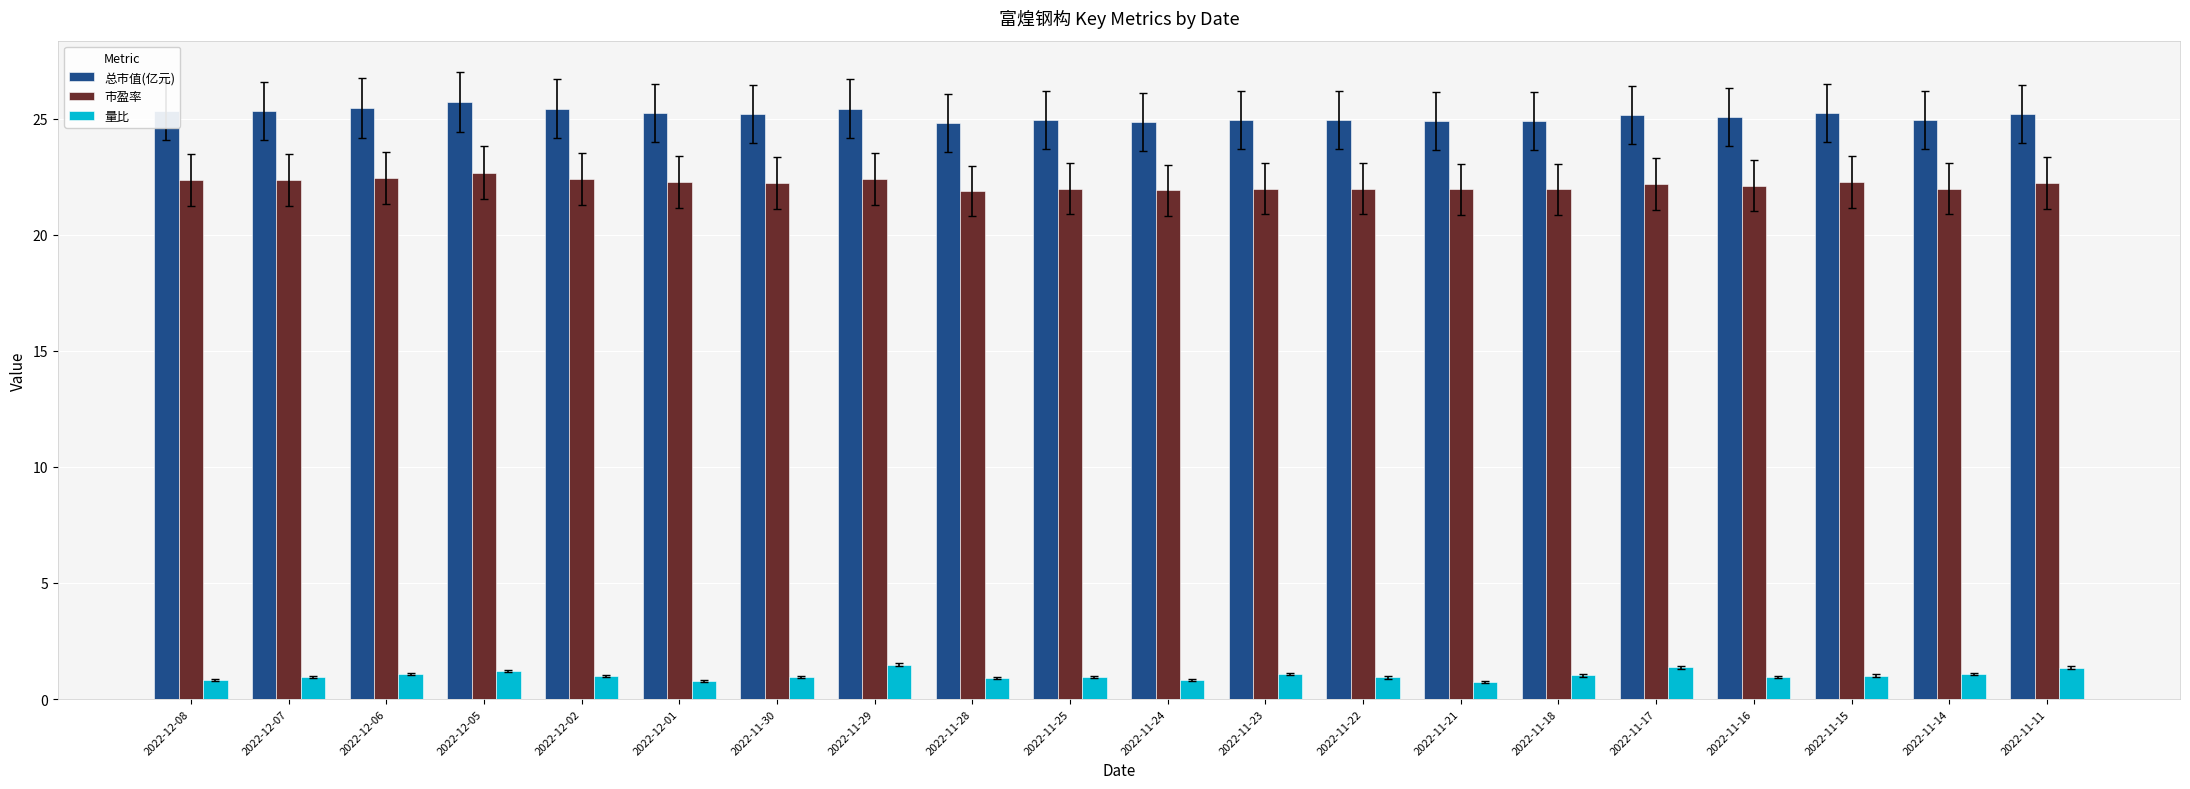

What are all the series names shown in the legend?

总市值(亿元), 市盈率, 量比